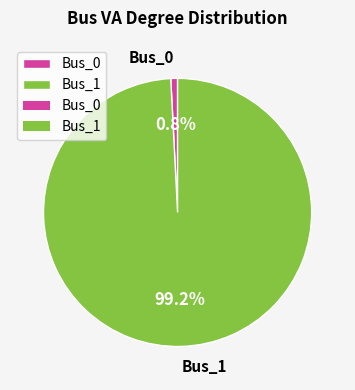

What percentage is the Bus_0 slice, to the nearest percent?

1%